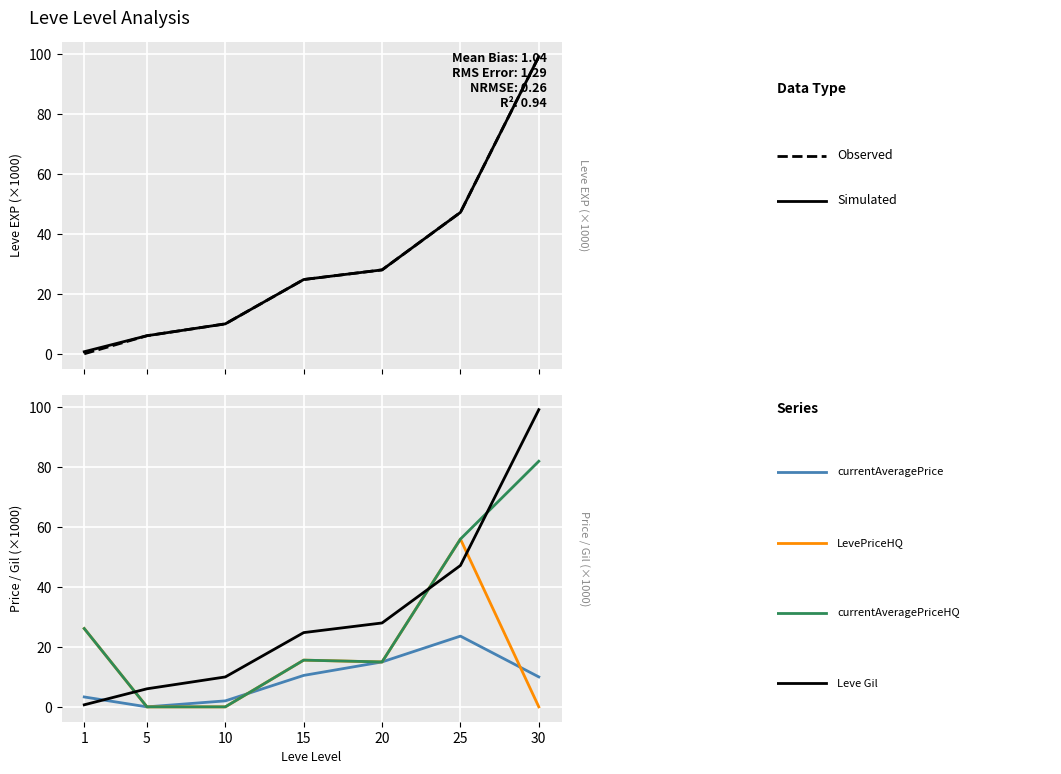

True or false: currentAveragePriceHQ and LevePriceHQ intersect in this chart.

False